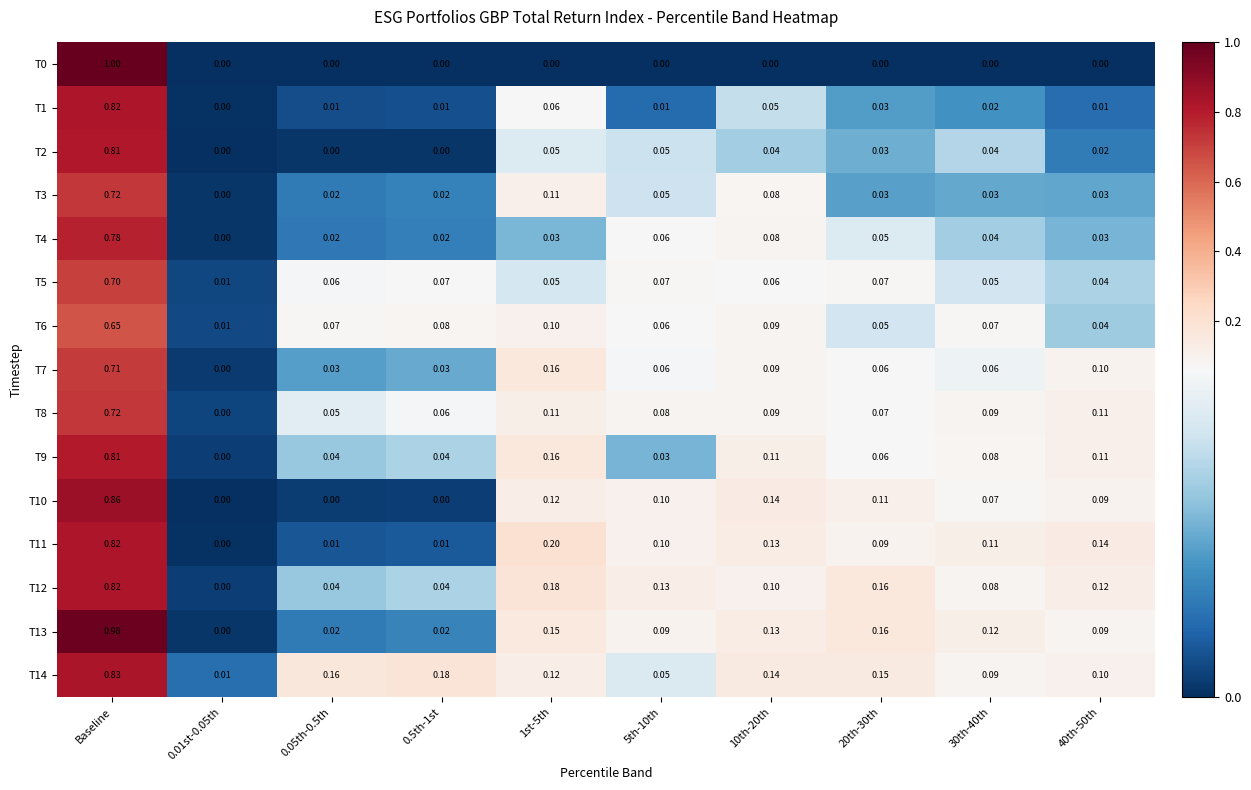

Is the value of T2 at 1st-5th greater than the value of T6 at 0.01st-0.05th?

Yes